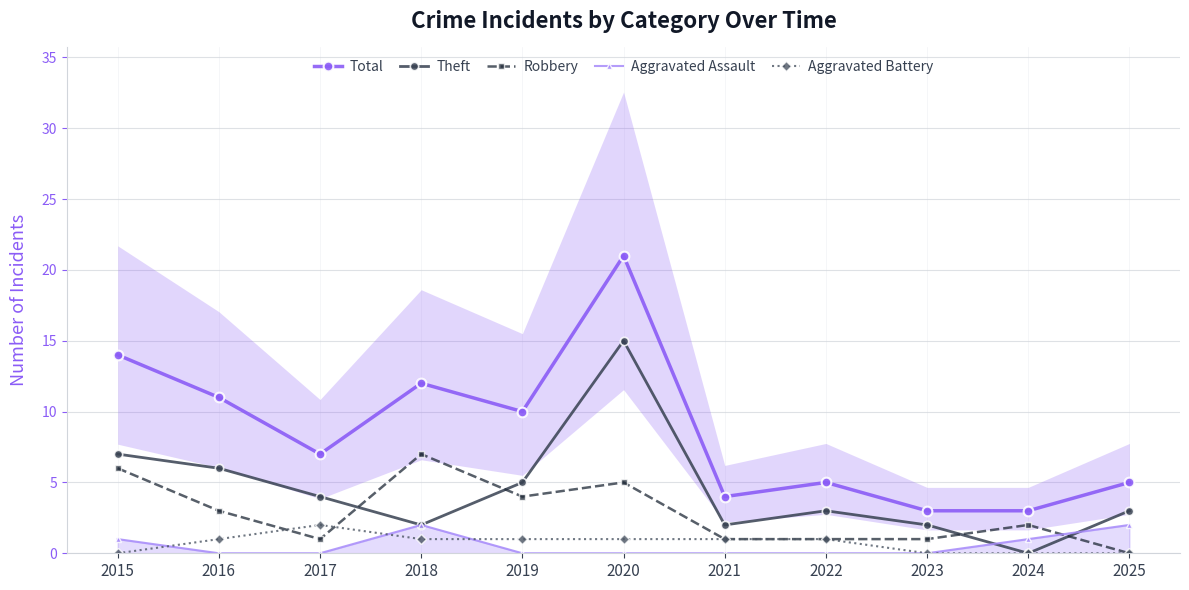

Reading left to right, extract all data points from this chart.

Total: 14	11	7	12	10	21	4	5	3	3	5
Theft: 7	6	4	2	5	15	2	3	2	0	3
Robbery: 6	3	1	7	4	5	1	1	1	2	0
Aggravated Assault: 1	0	0	2	0	0	0	0	0	1	2
Aggravated Battery: 0	1	2	1	1	1	1	1	0	0	0